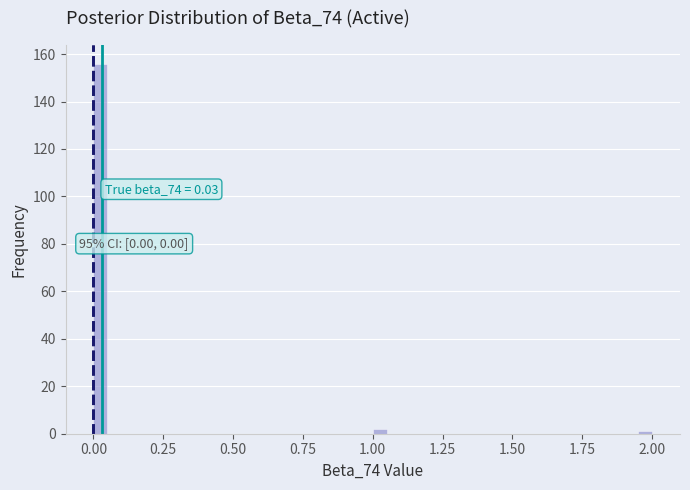

Around what value on the x-axis is the tallest bar? Give the approximate position of its centre, as read against the axis.

0.05